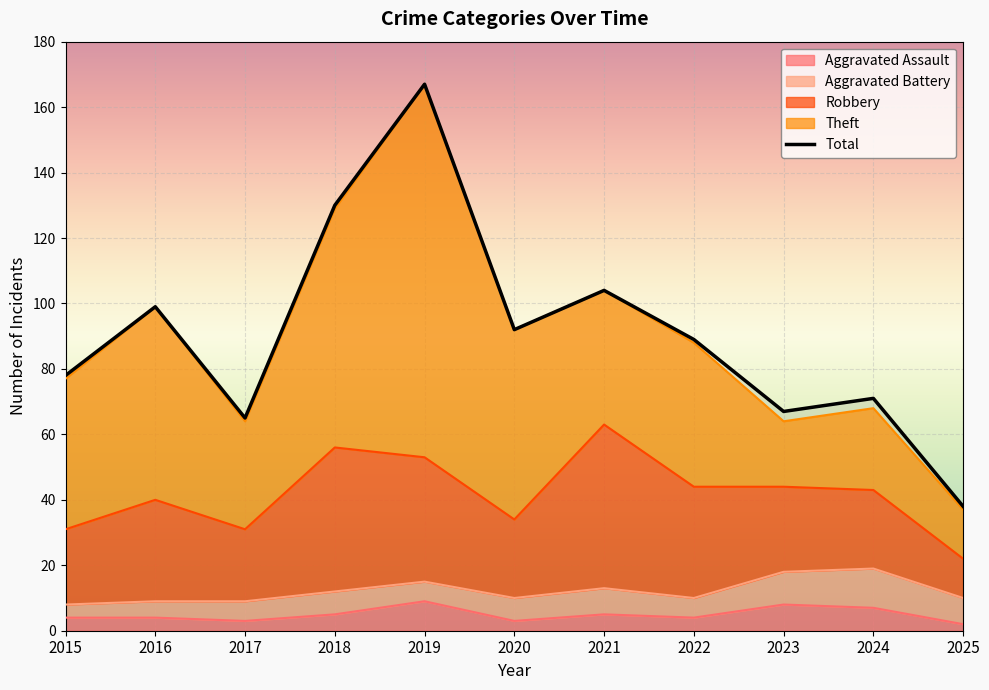

At which category does Theft reach its first local peak?

2016